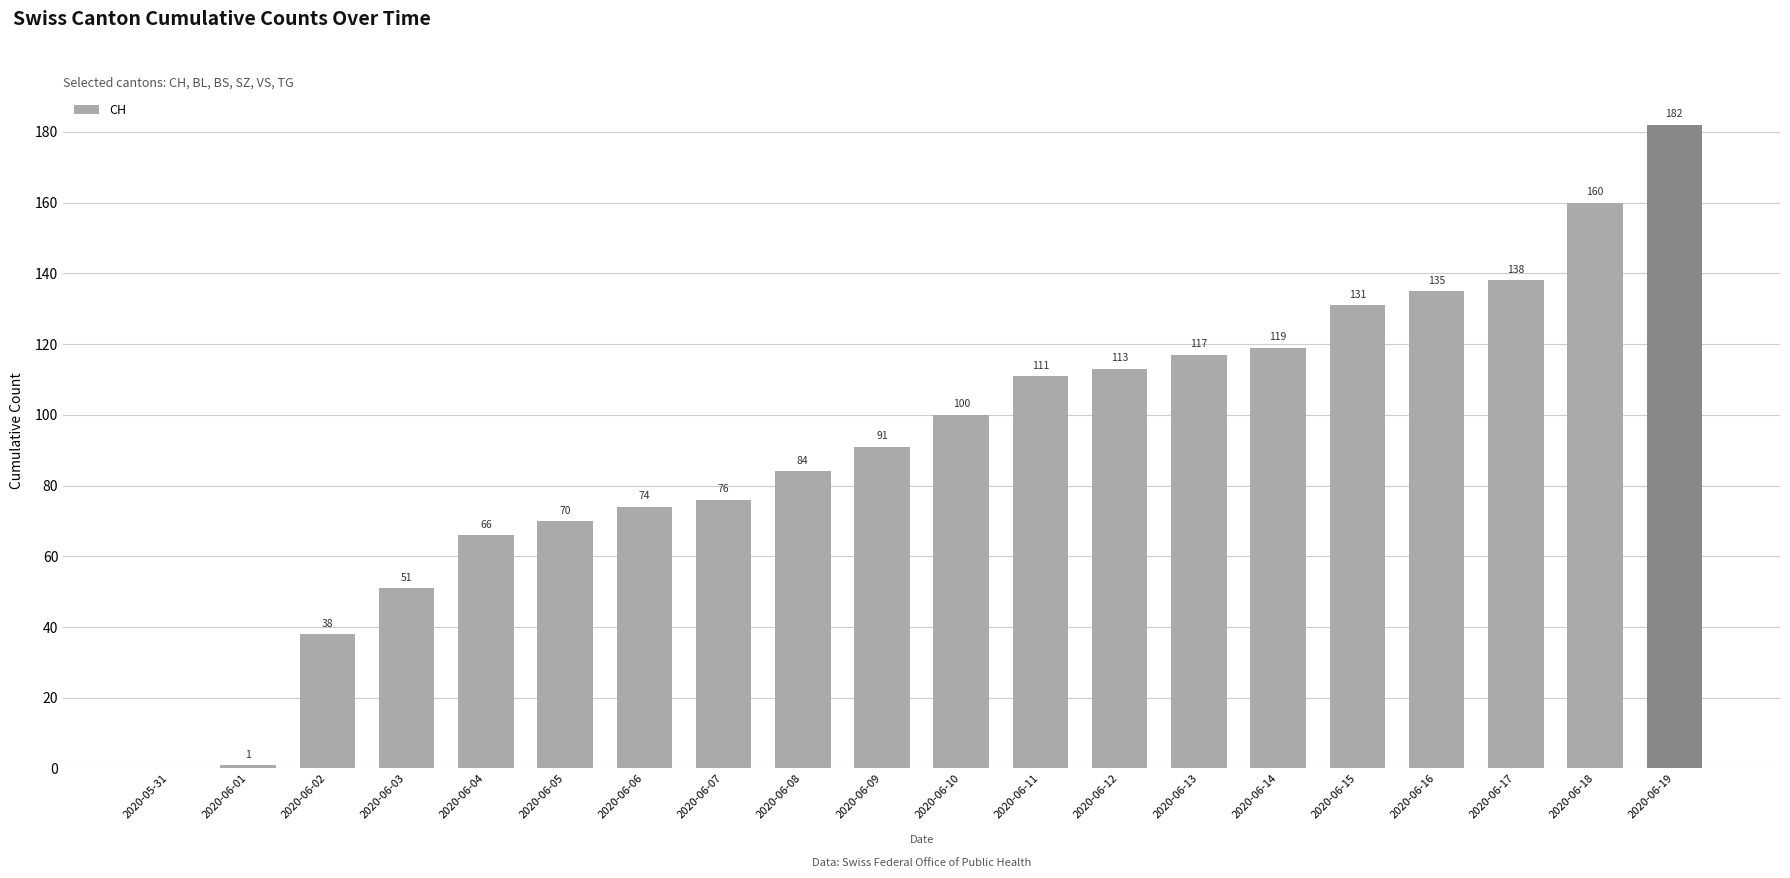

Approximately how many times larger is the value at 2020-06-02 compared to 2020-06-05?

0.5